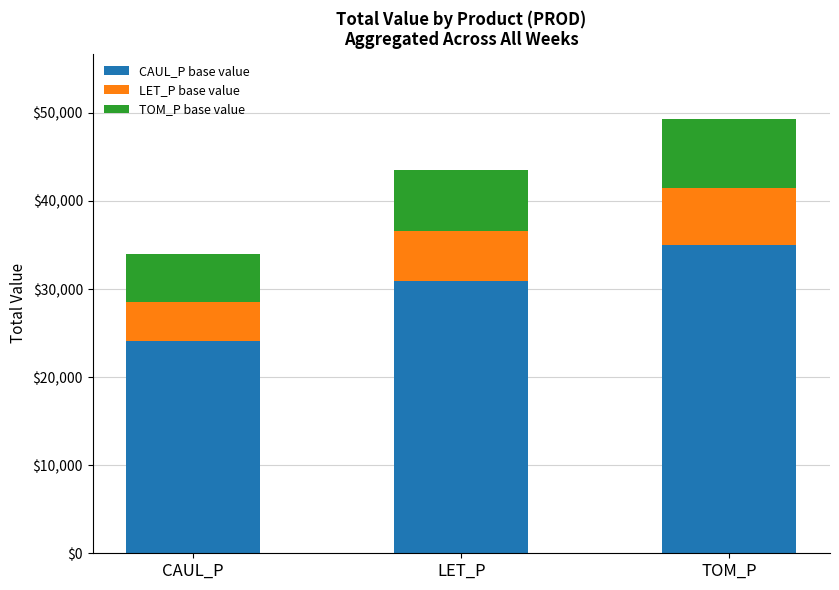

Which category has the lowest value in the CAUL_P base value series?

CAUL_P